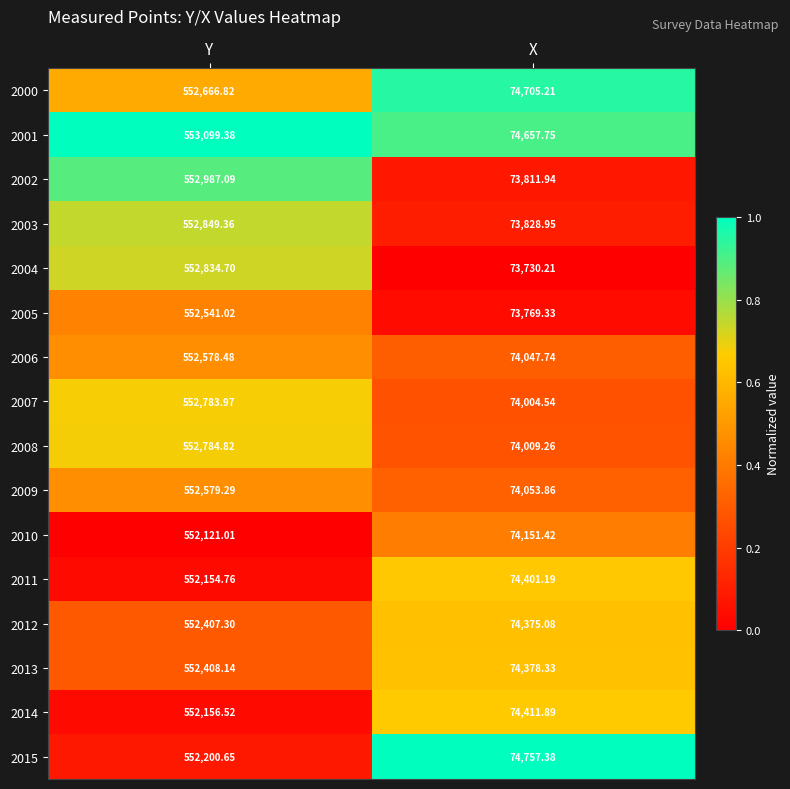

Which category has the highest value in the 2011 series?

Y